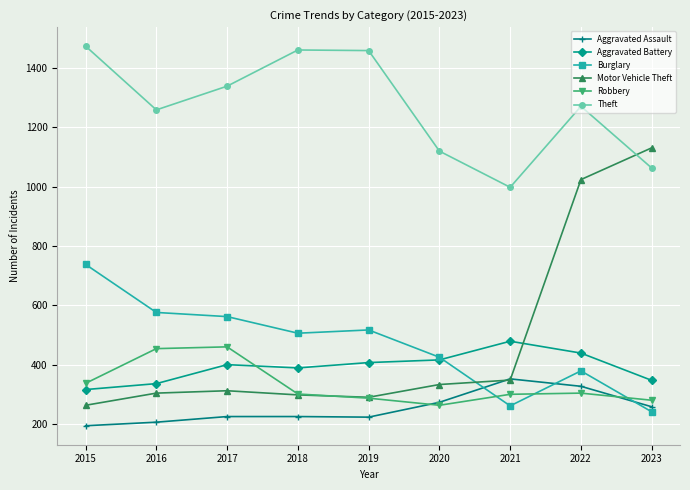

What is the greatest value displayed?

1474